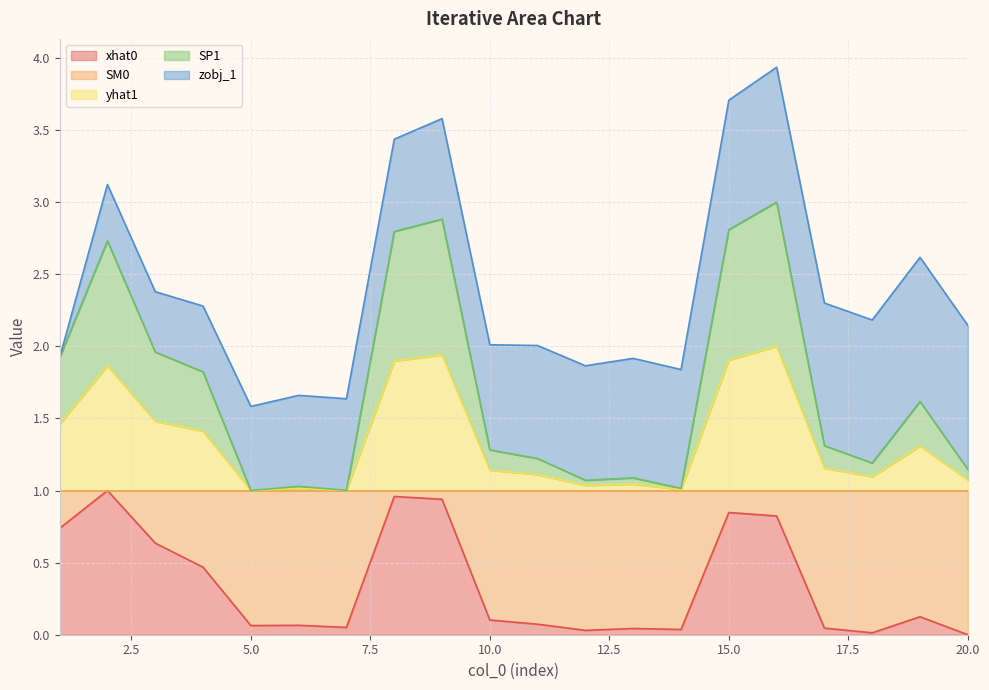

What is the difference between the maximum and minimum values in the yhat1 series?

1.0